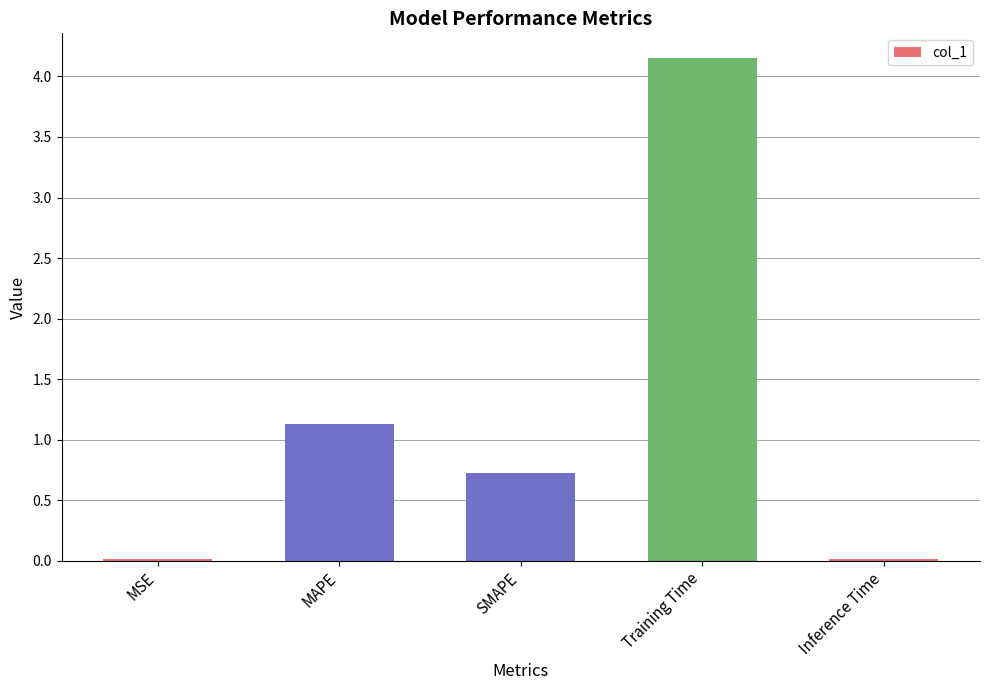

Which has a higher value, MAPE or SMAPE?

MAPE